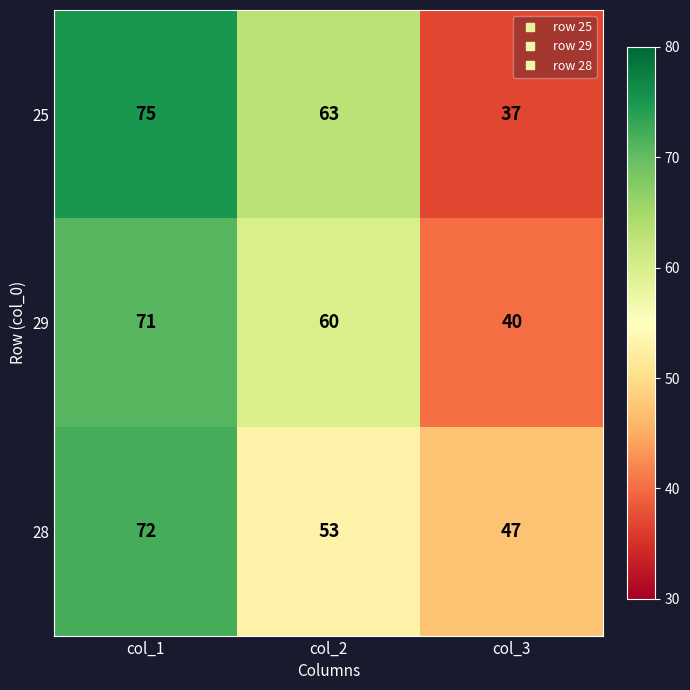

What is the total value across all series at col_2?

176